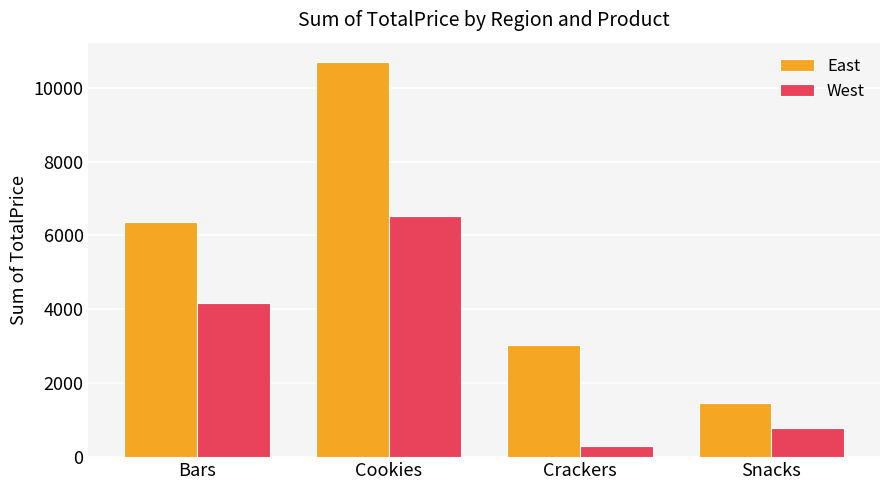

Are the bars horizontal?

No